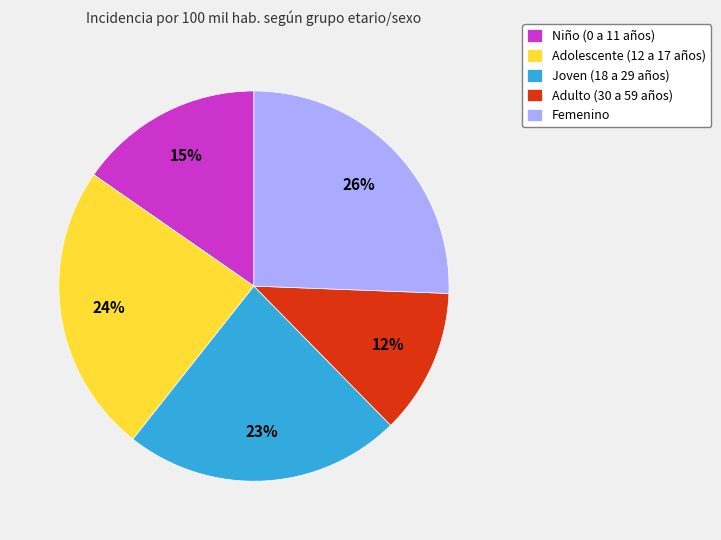

Rank the categories by value from highest to lowest.

Femenino, Adolescente (12 a 17 años), Joven (18 a 29 años), Niño (0 a 11 años), Adulto (30 a 59 años)